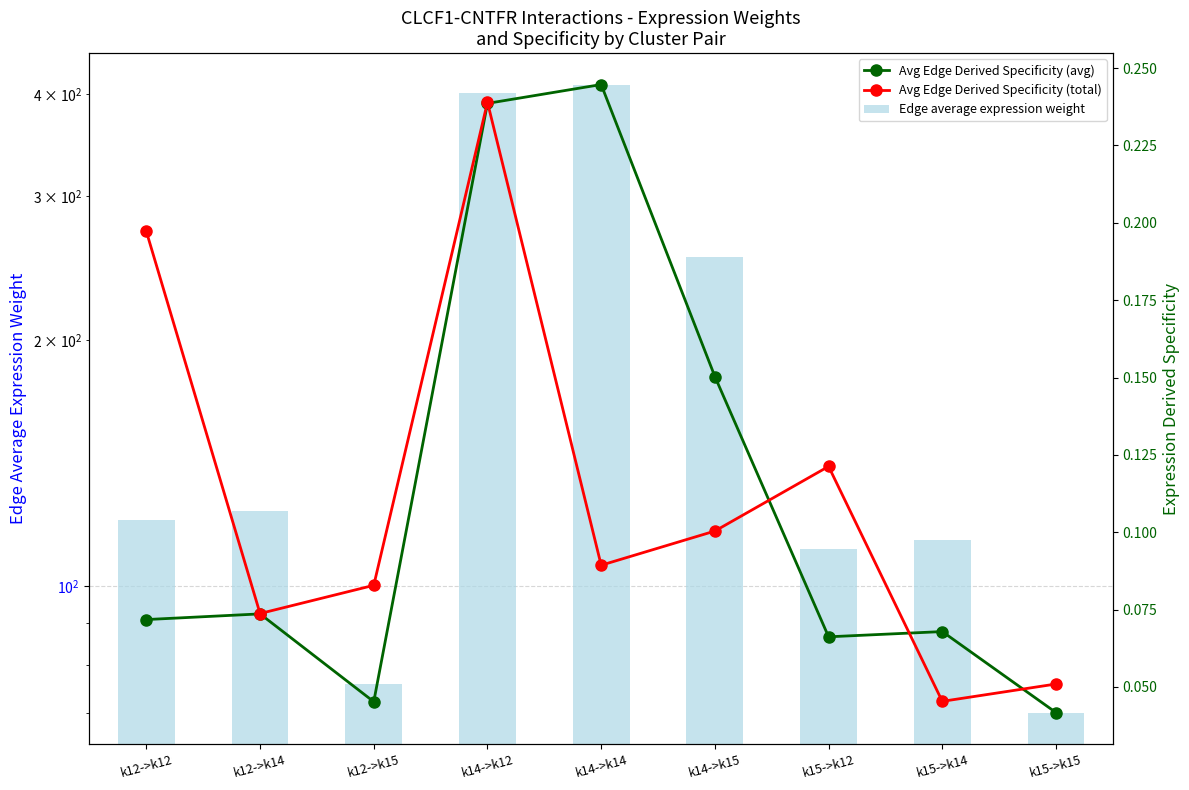

The value of Edge average expression weight at k14->k15 is 72.3. True or false?

False